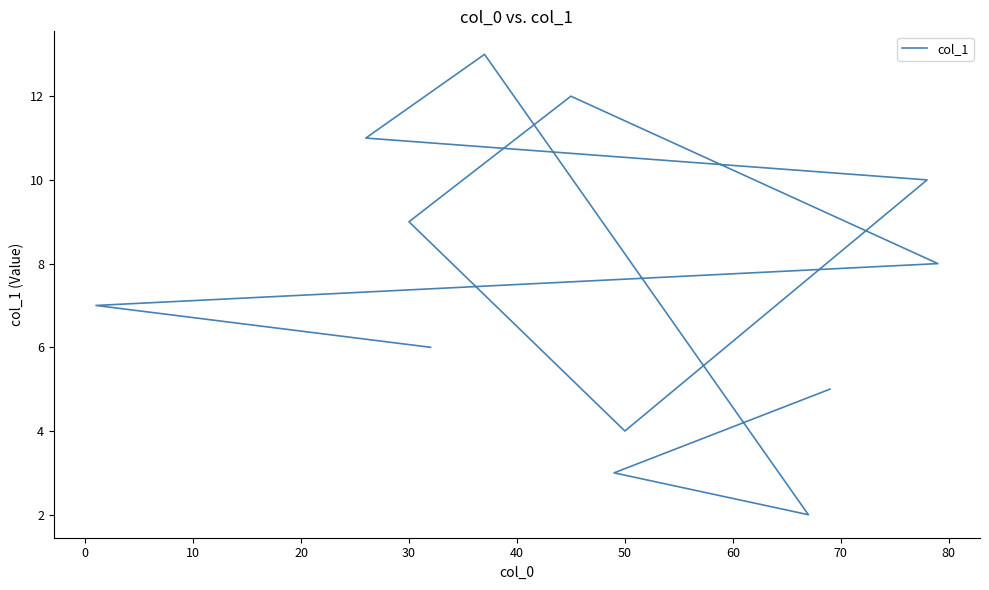

What position from the left is 80?

10